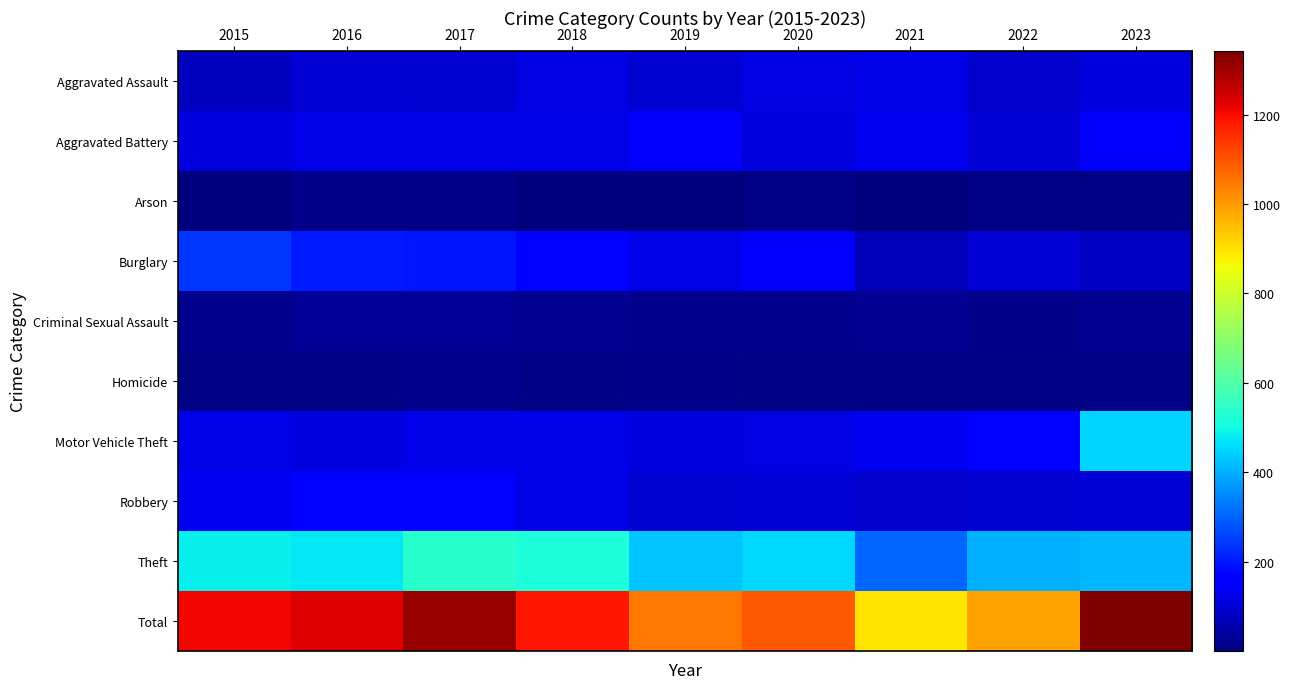

Which series changed the most between 2018 and 2021?

Total